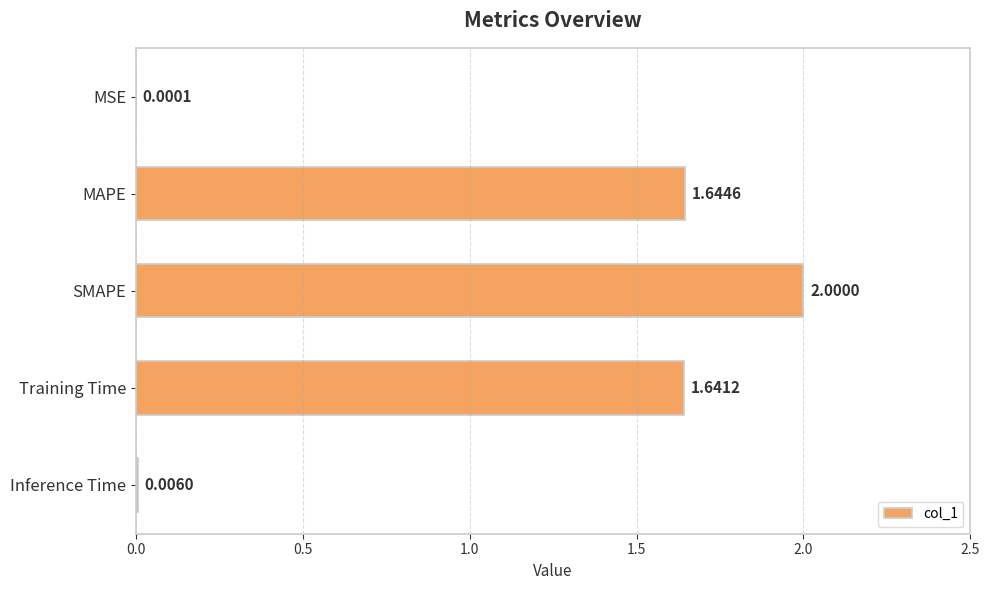

What is the change in value from SMAPE to Inference Time?

-2.0